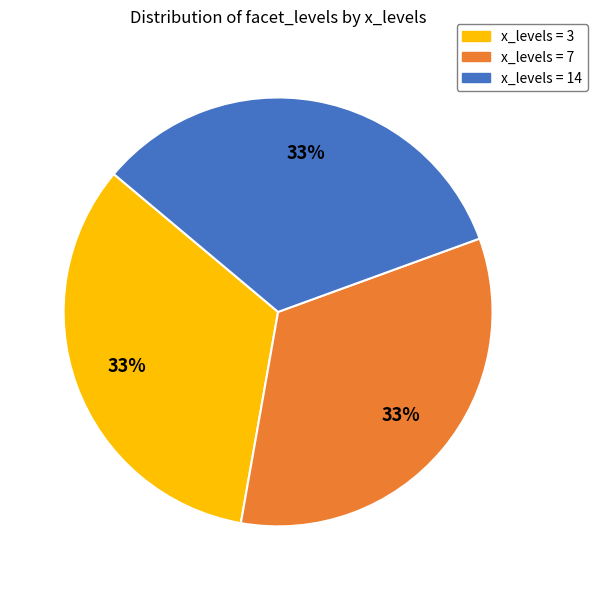

Is there a majority slice in this chart?

No